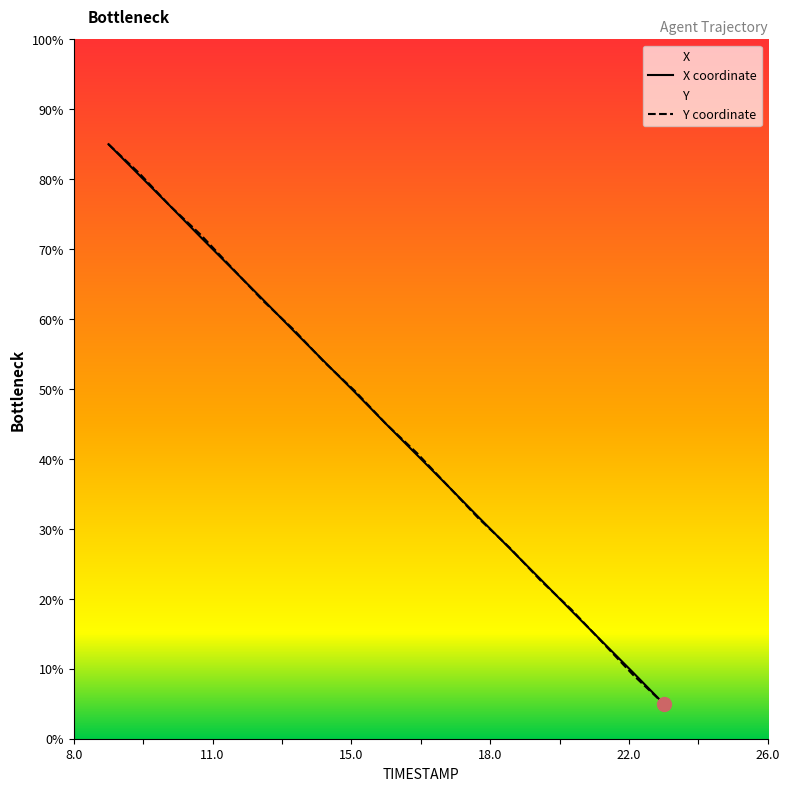

What is the highest value of the Y coordinate series?

85.0